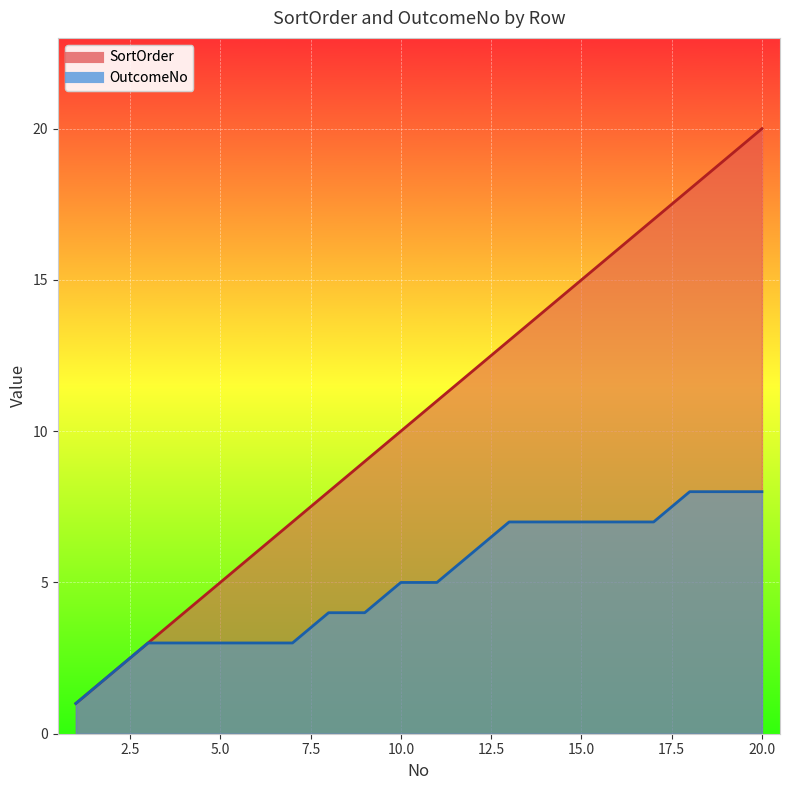

Between 7 and 12, which series saw the biggest shift?

SortOrder